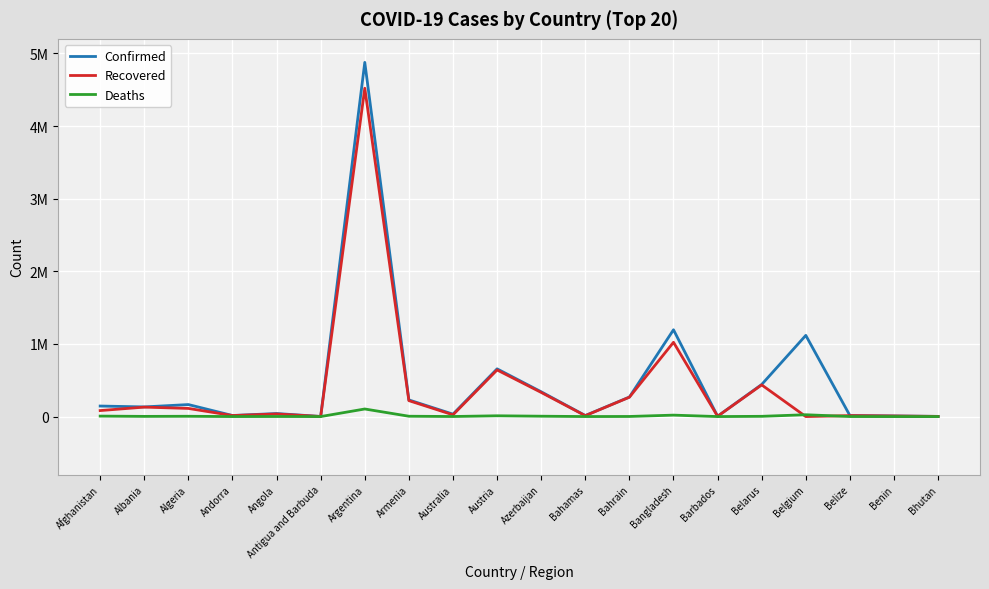

Between Andorra and Belize, which series saw the biggest shift?

Recovered